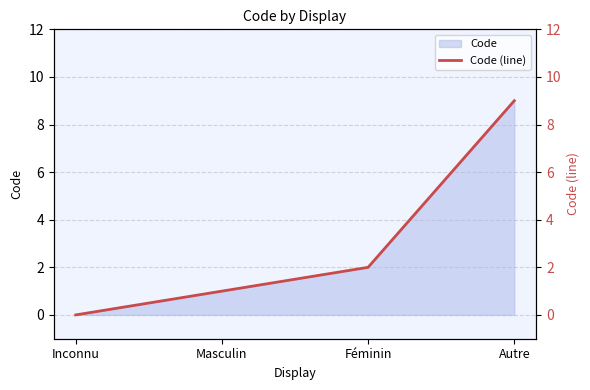

Does the chart display data point markers on the line(s)?

No